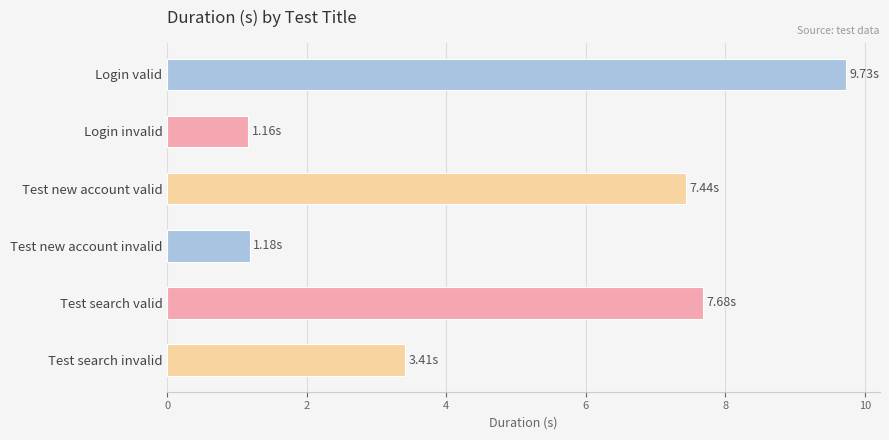

Which label corresponds to the largest value in the chart?

Login valid